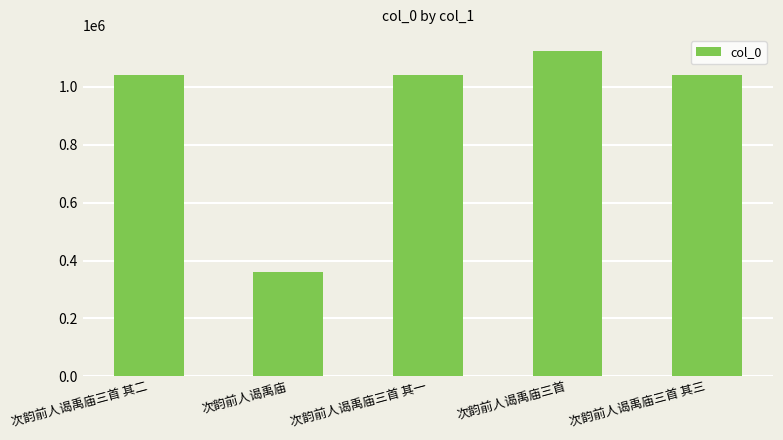

What is the sum of the values at 次韵前人谒禹庙三首 其二 and 次韵前人谒禹庙三首 其三?

2080657